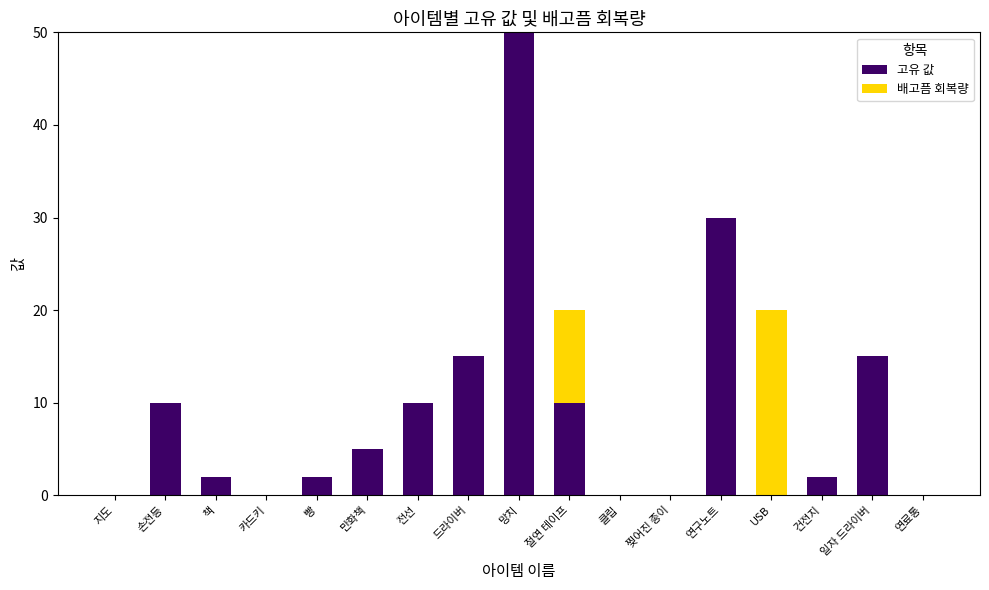

At which category is the sum across all series the highest?

망치